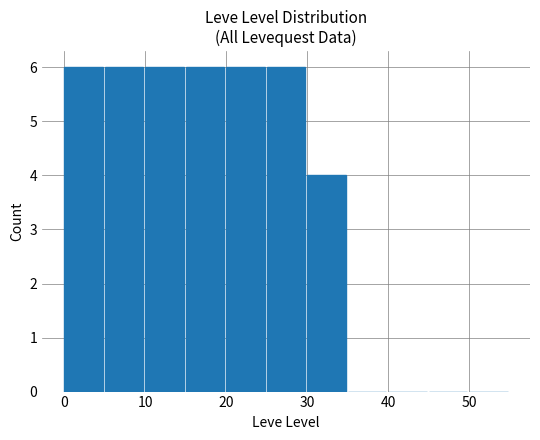

What is the sum of all values?

40